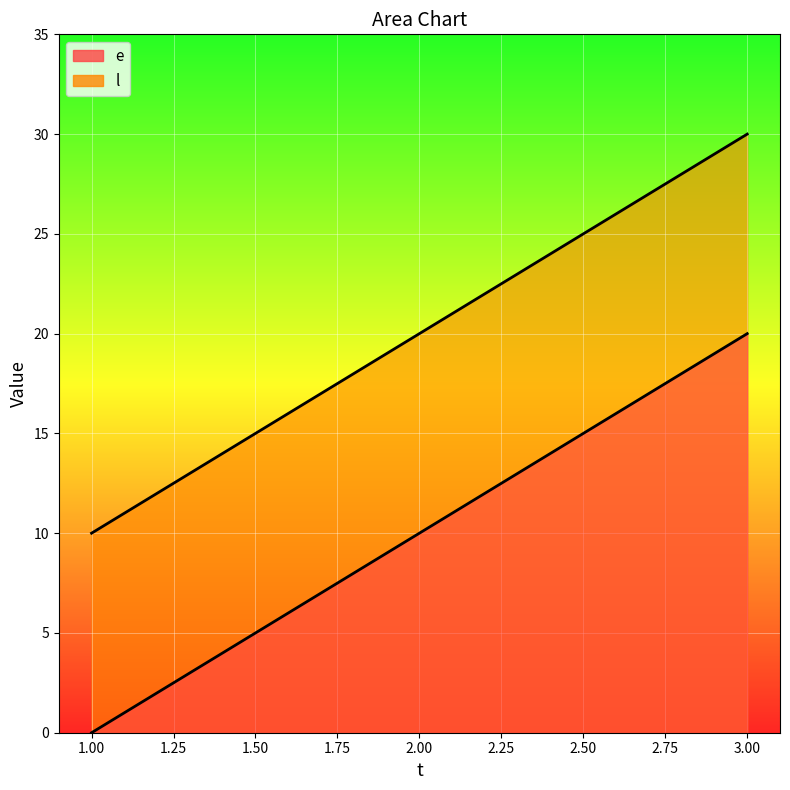

Which series changed the most between 1 and 3?

e